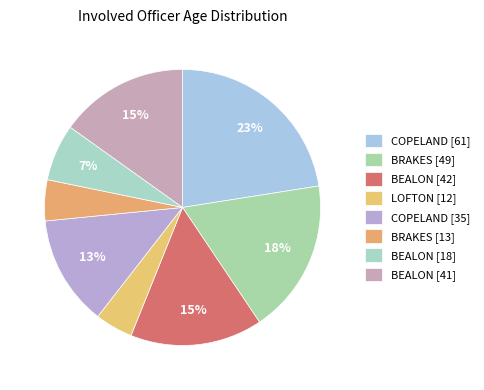

How many segments does this pie chart have?

8